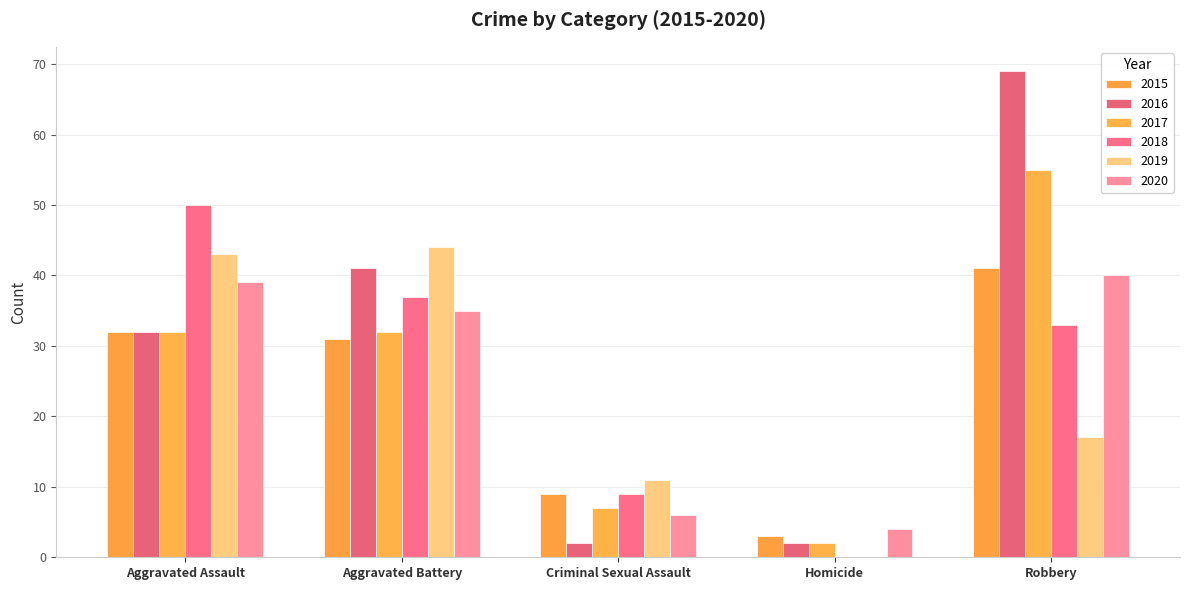

What is the sum of all 2019 values?

115